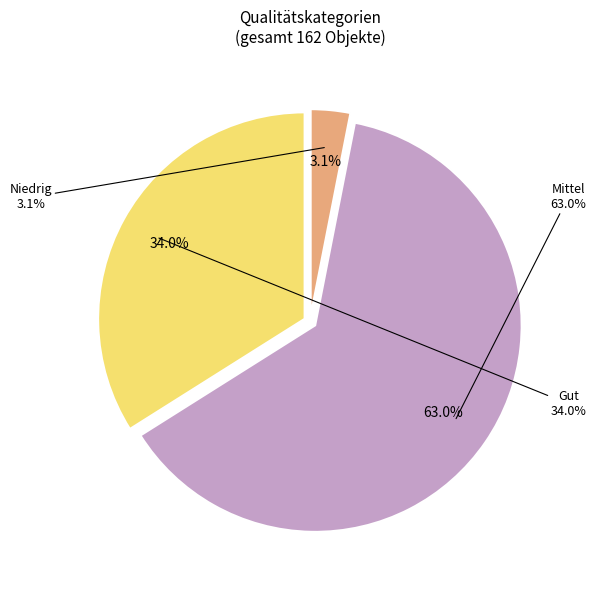

Which category has the biggest portion of the pie?

Mittel